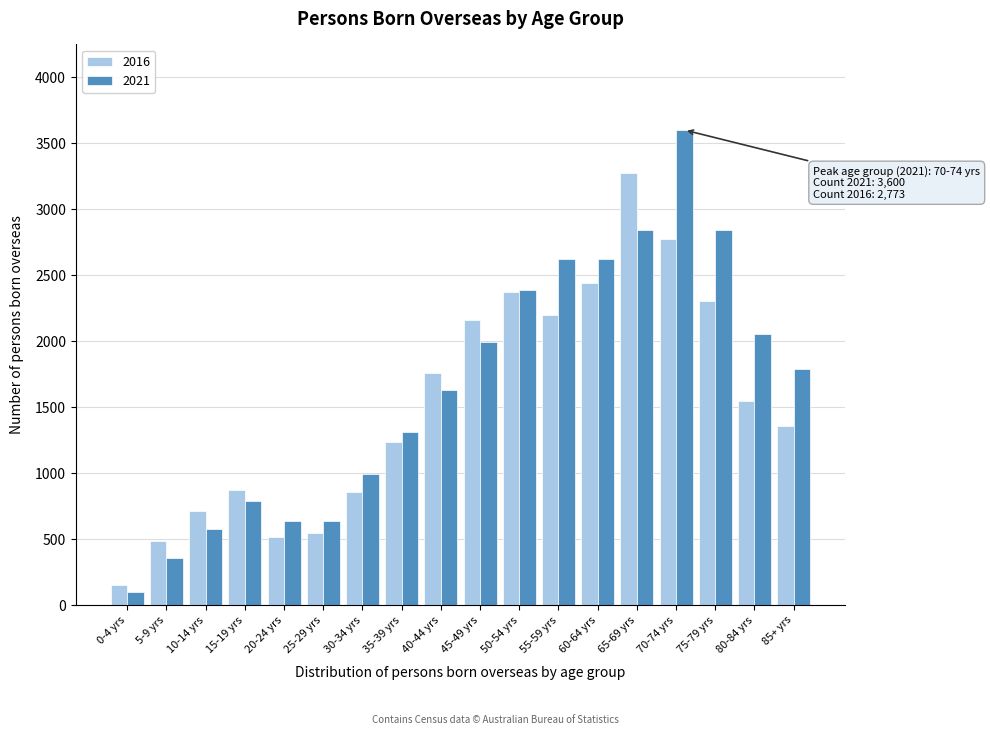

The value of 2021 at 65-69 yrs is 2839. True or false?

True